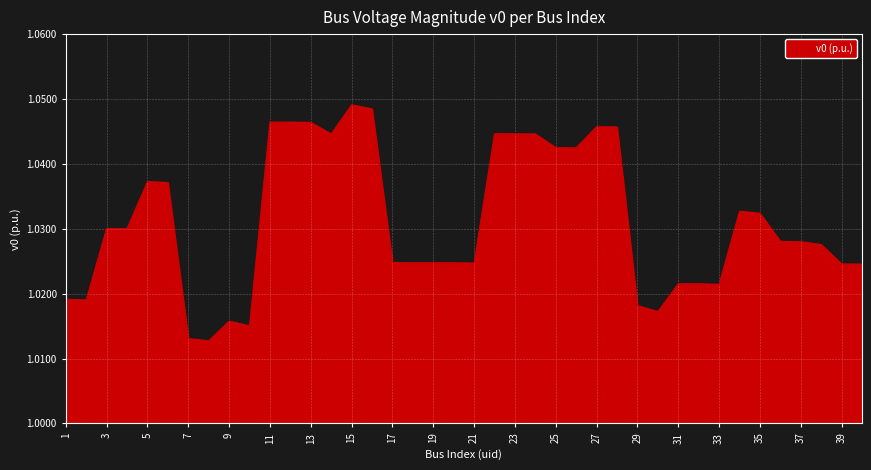

At which category does the data reach its first local valley?

2